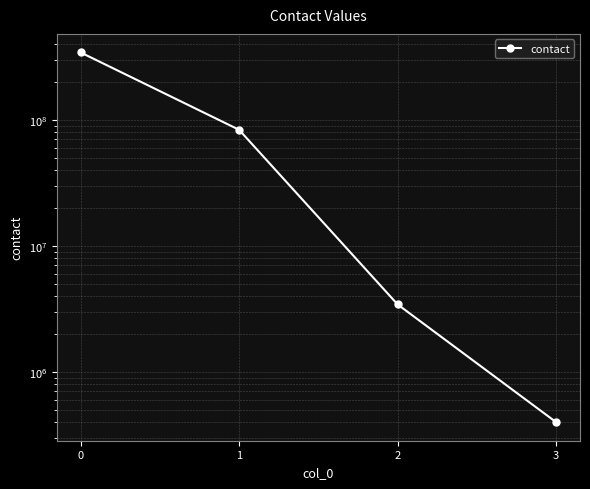

Does the chart display data point markers on the line(s)?

Yes